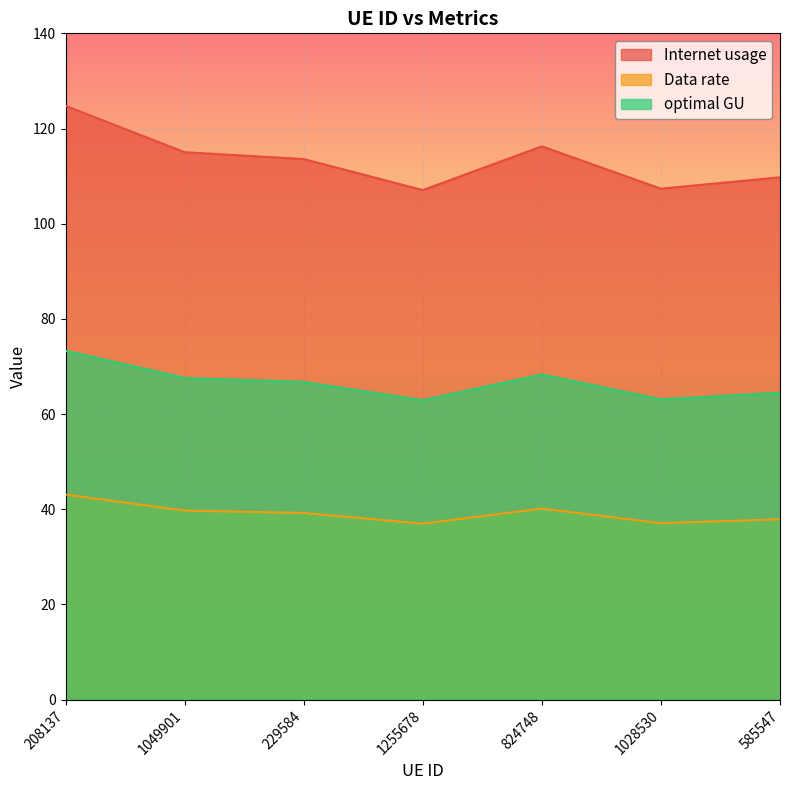

What is the label of the 3rd point from the left?

229584